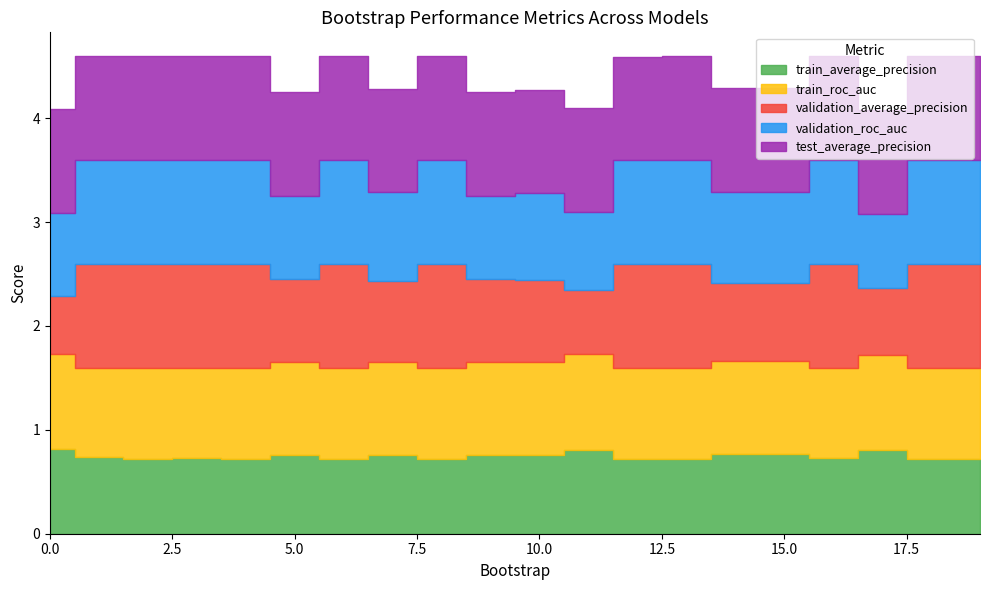

What is the average value of the train_roc_auc series?

0.9